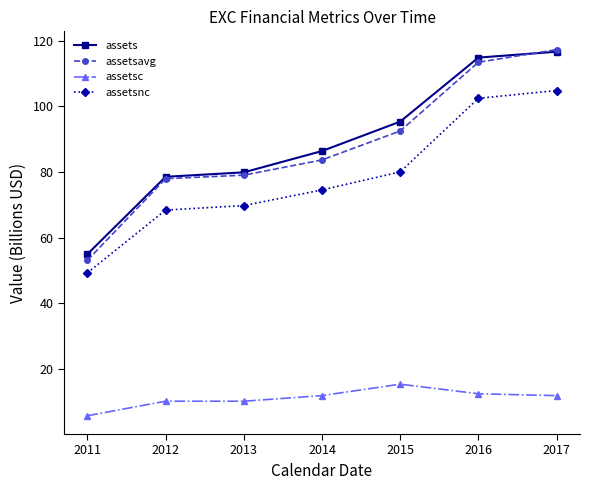

What is the difference between the assets values at 2013 and 2016?

35.0